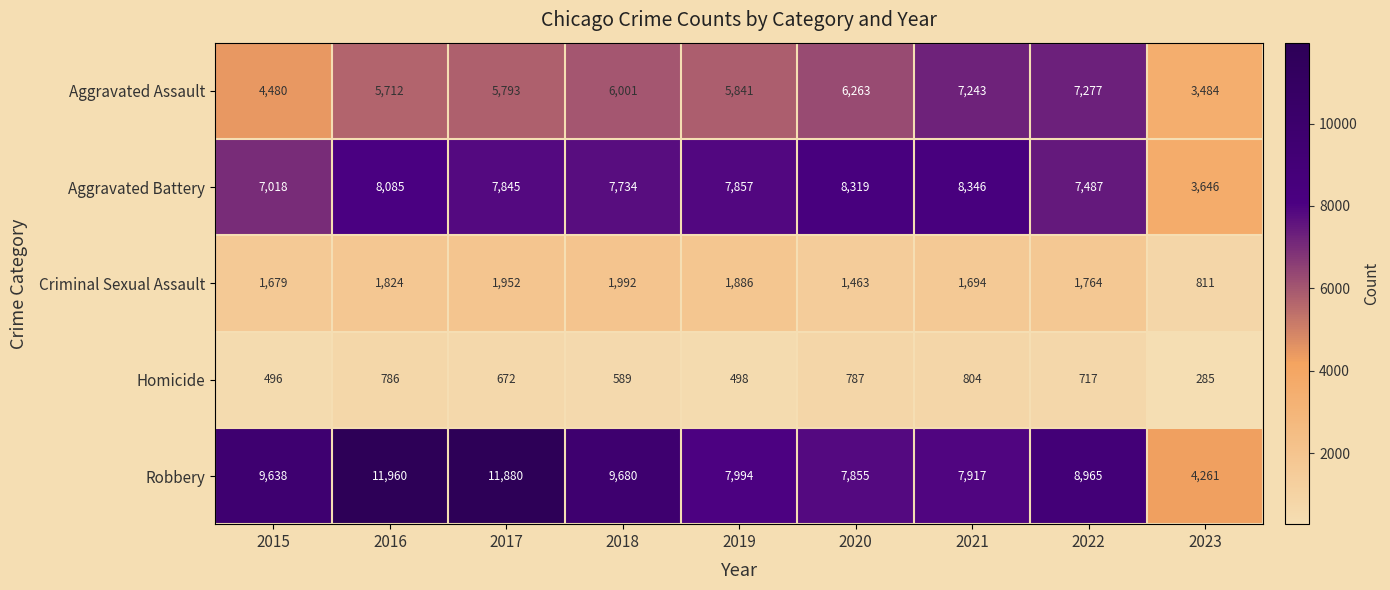

At which category is the sum across all series the highest?

2016